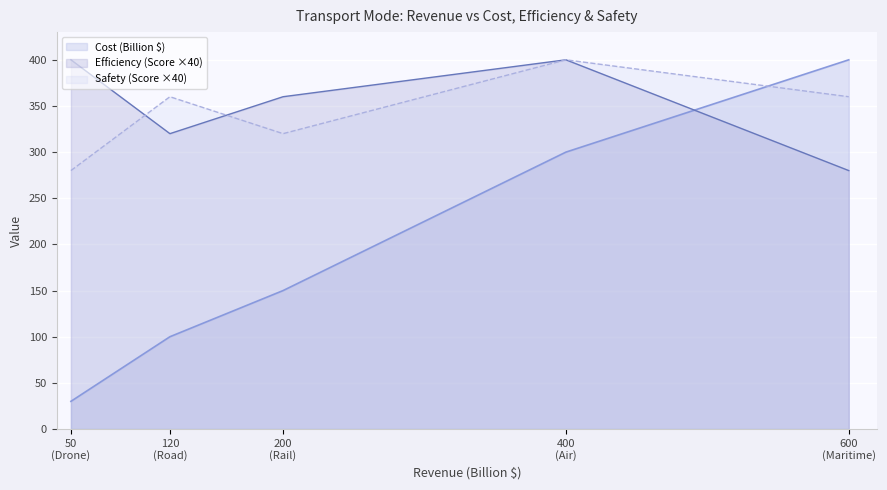

How many intersections are there between Efficiency (Score) and Safety (Score)?

2